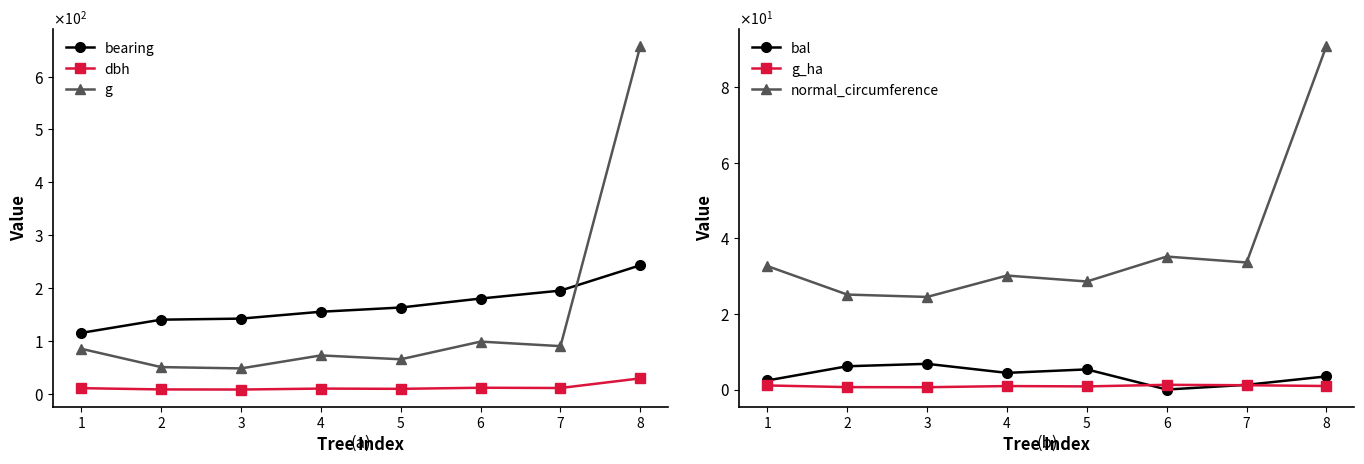

What are all the series names shown in the legend?

bearing, dbh, g, bal, g_ha, normal_circumference